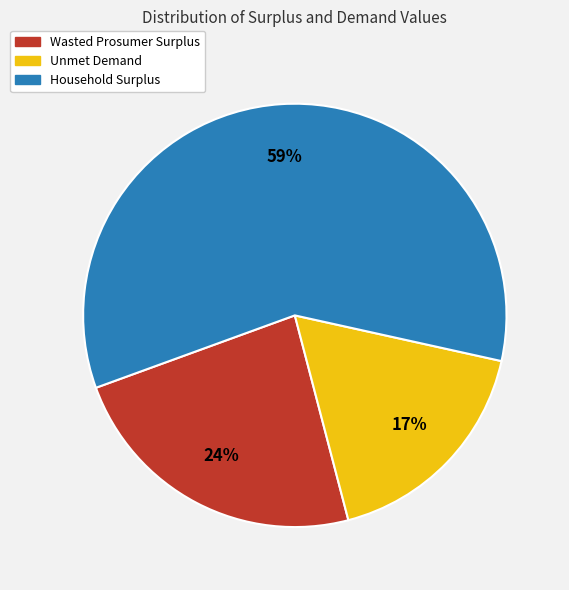

What is the largest slice in the pie chart?

Household Surplus